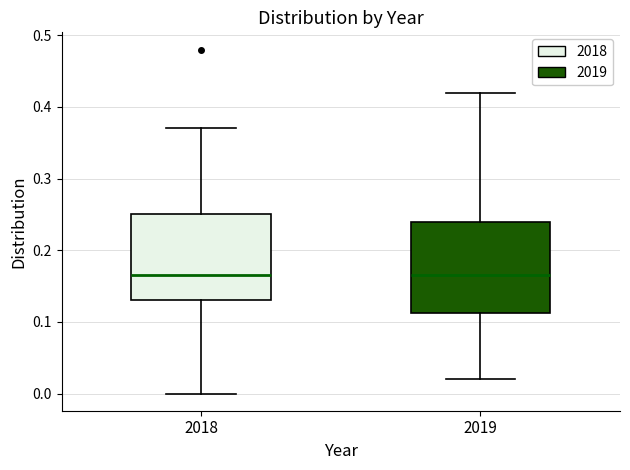

Where does the upper whisker of the box at x = 2019 end on the y-axis? The values are not printed on the chart, so give them approximately, as read against the axis.

0.42